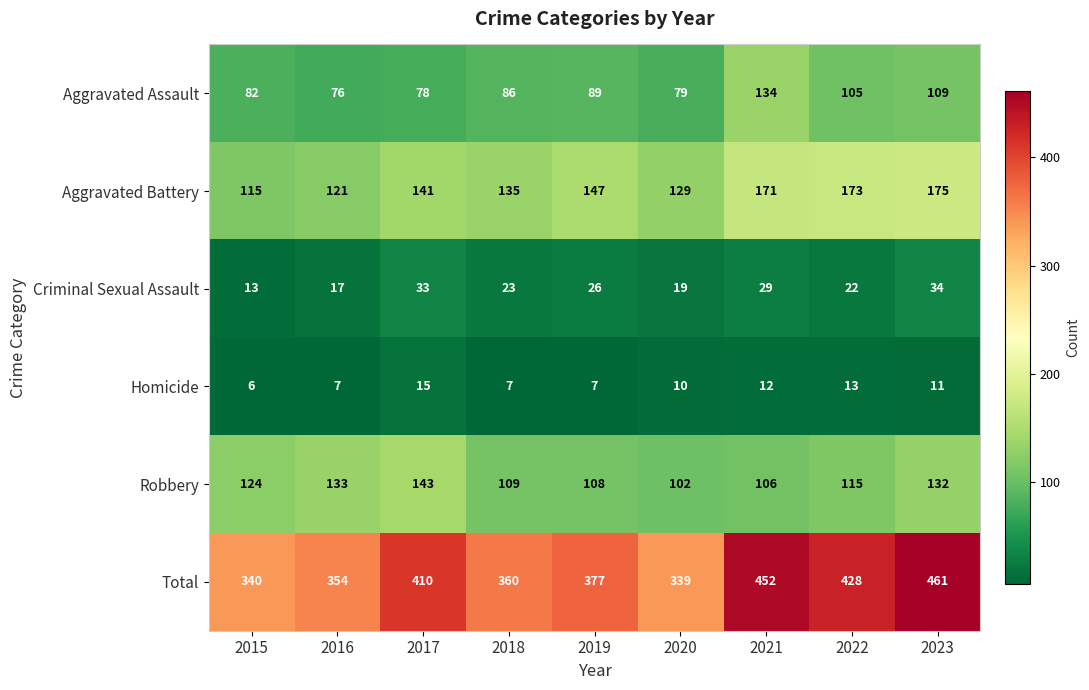

What is the total value across all series at 2015?

680